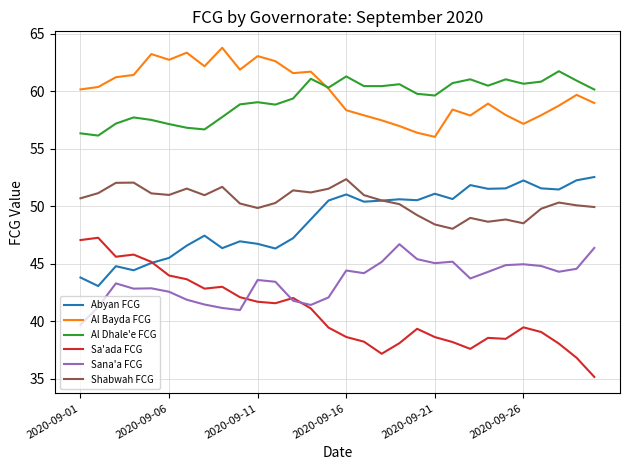

True or false: Al Dhale'e FCG and Sana'a FCG intersect in this chart.

False